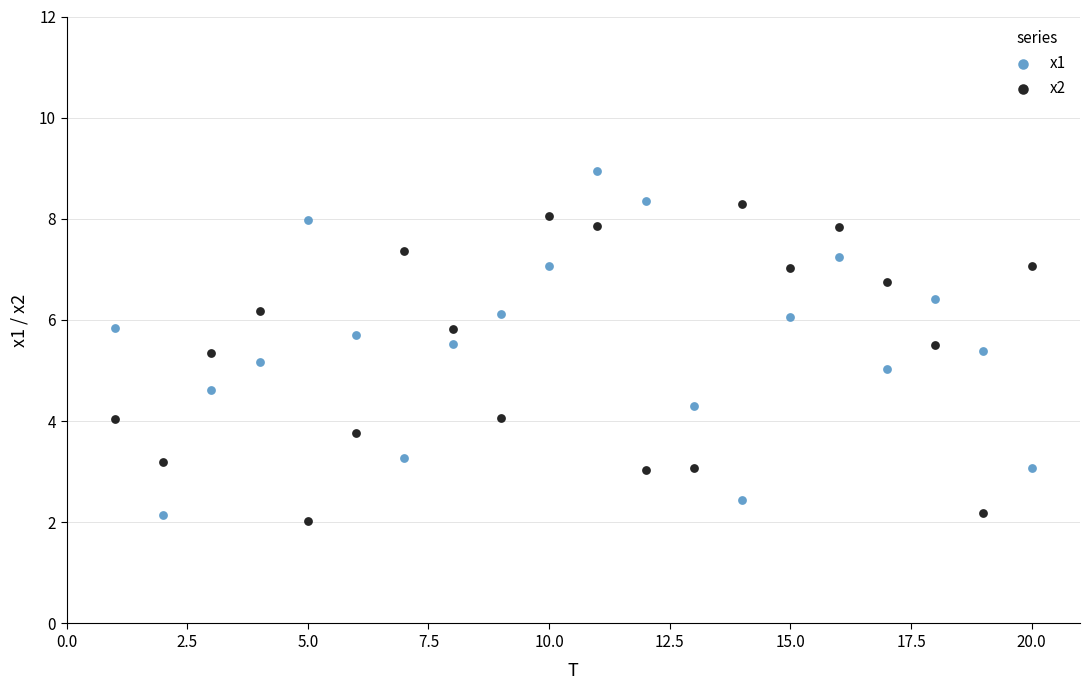

Which series contains the highest Y value?

x1